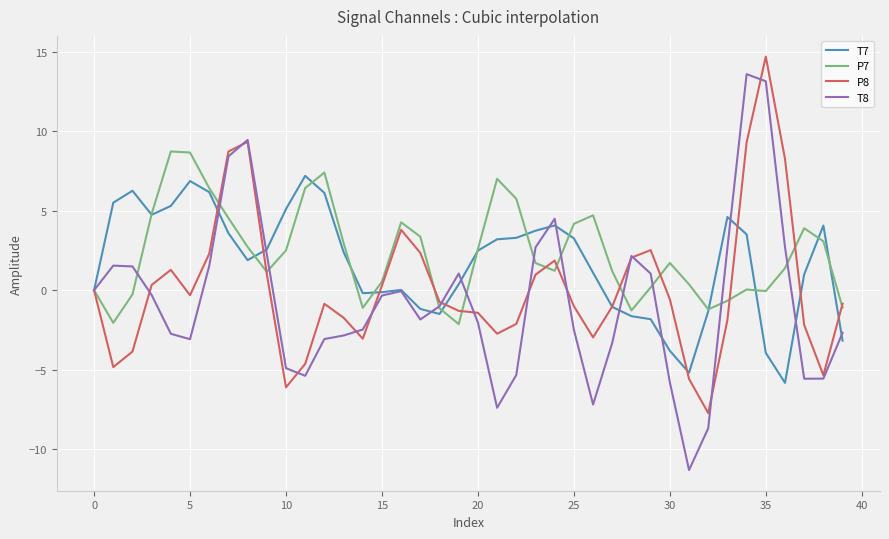

Which series has the widest spread of values?

T8